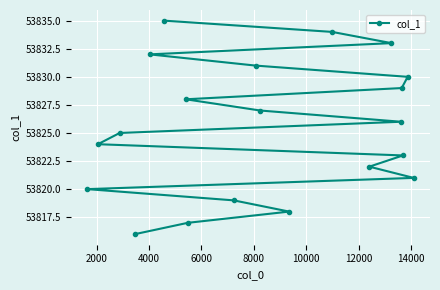

Reading left to right, list all the values displayed in this chart.

53820	53824	53825	53816	53832	53835	53828	53817	53819	53831	53827	53818	53834	53822	53833	53826	53829	53823	53830	53821